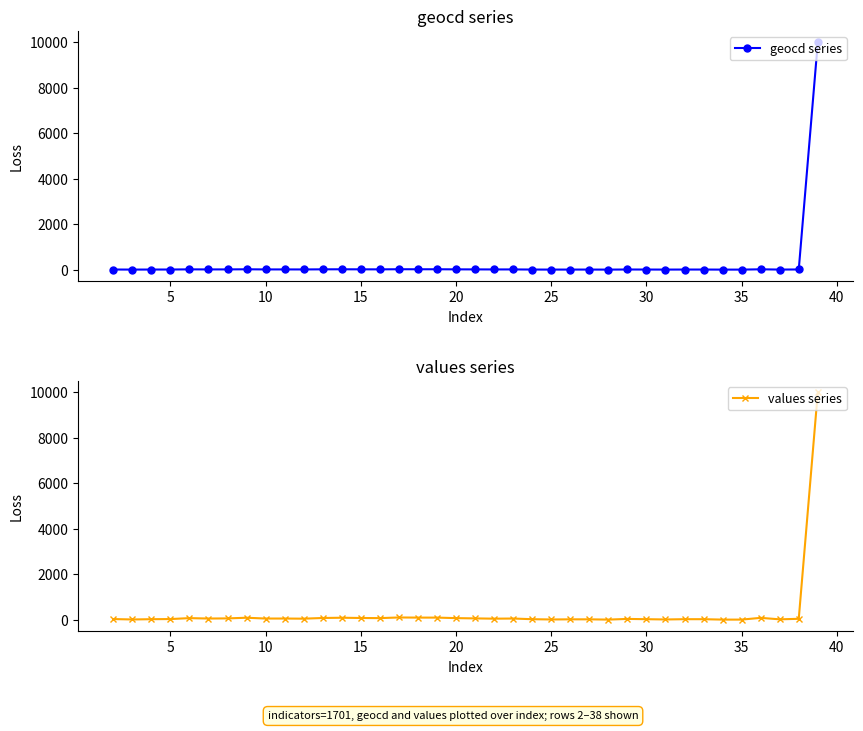

What is the average value of the values series series?

319